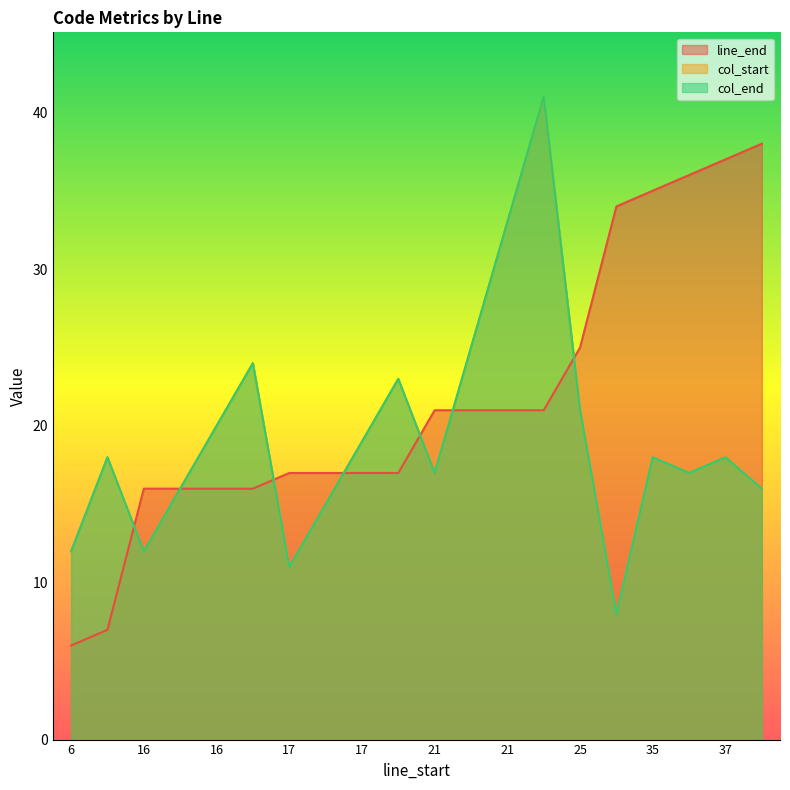

What value does the col_start series have at 17, to the nearest 10?

20